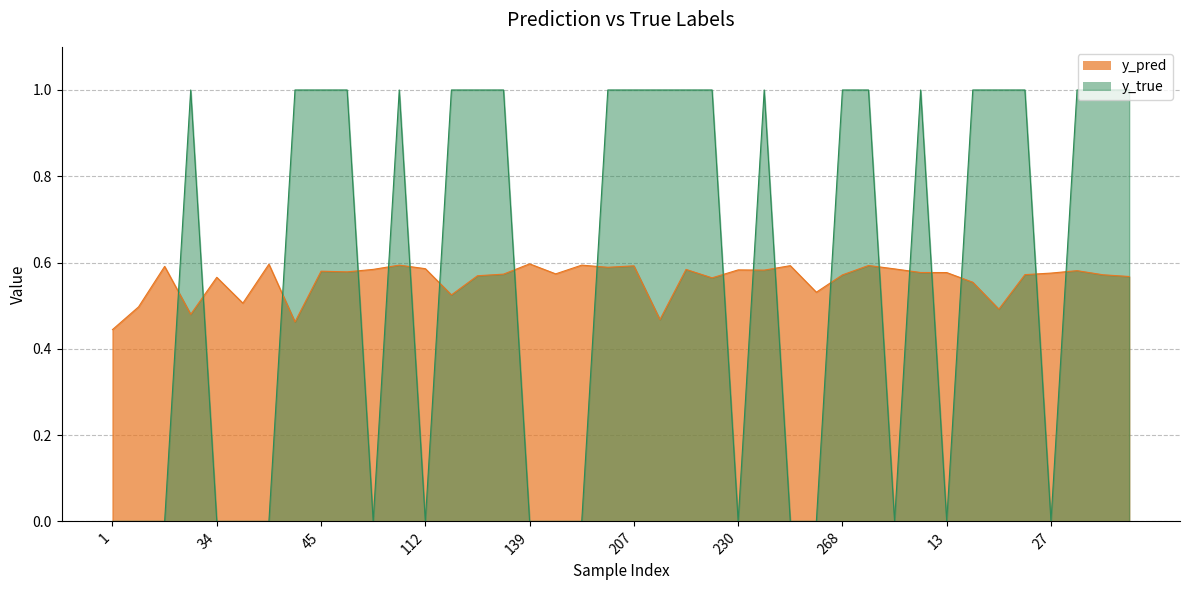

What is the label of the 8th point from the left?

42